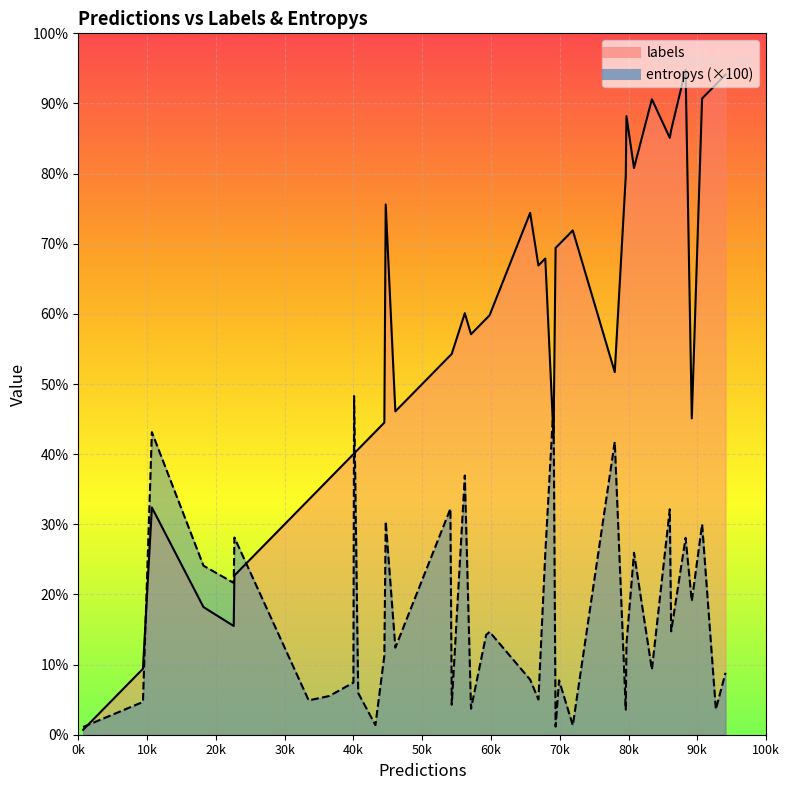

How many lines are shown in the chart?

2